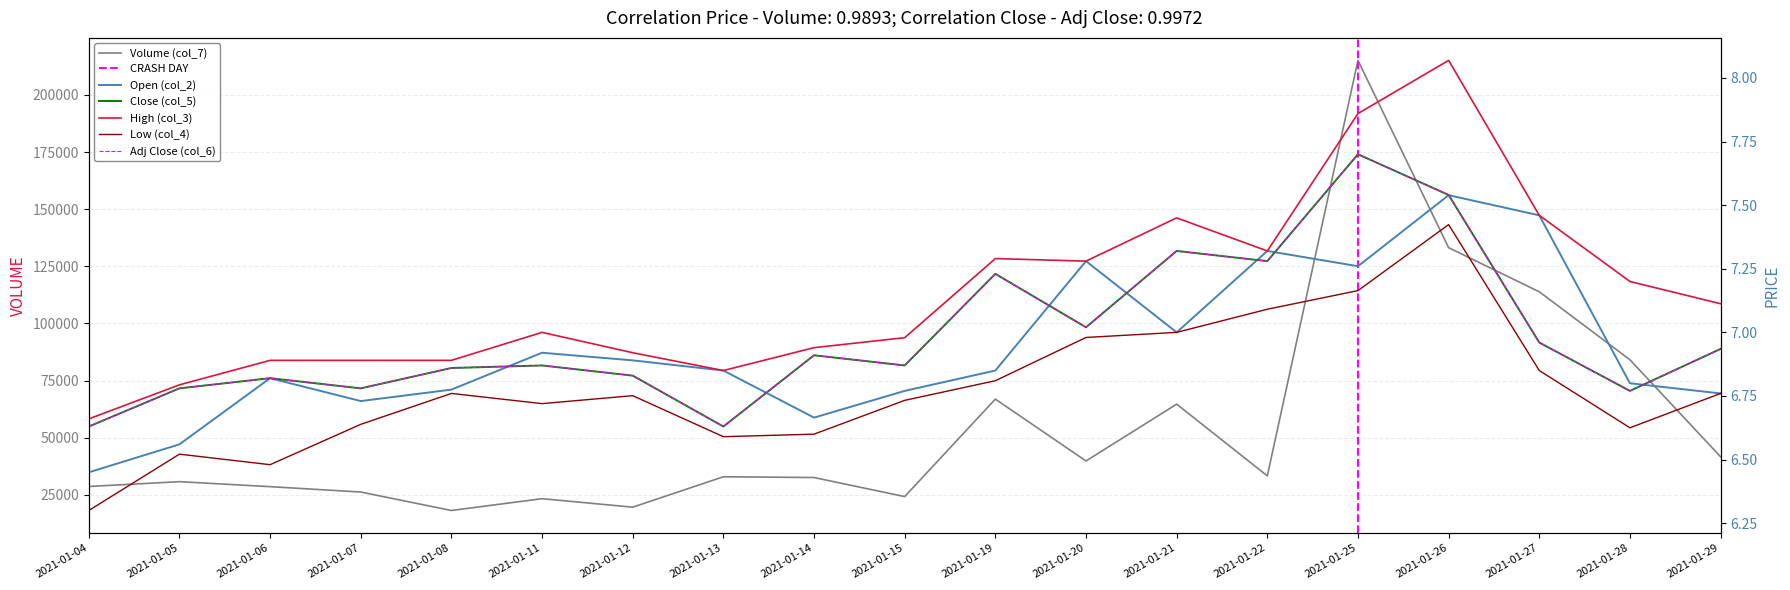

Which category has the lowest value in the Open (col_2) series?

2021-01-04